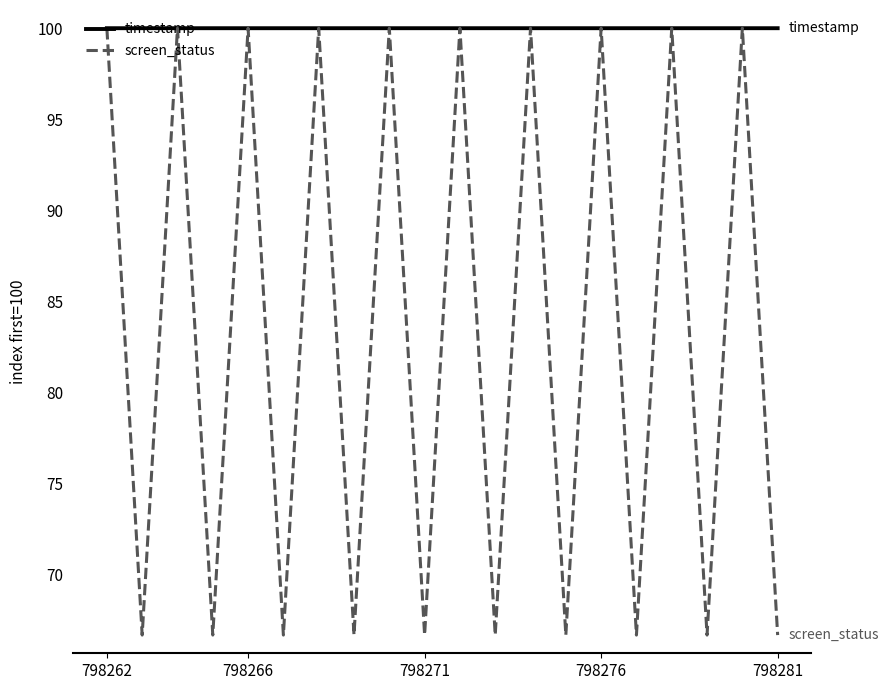

Which series has the largest range (max minus min)?

screen_status